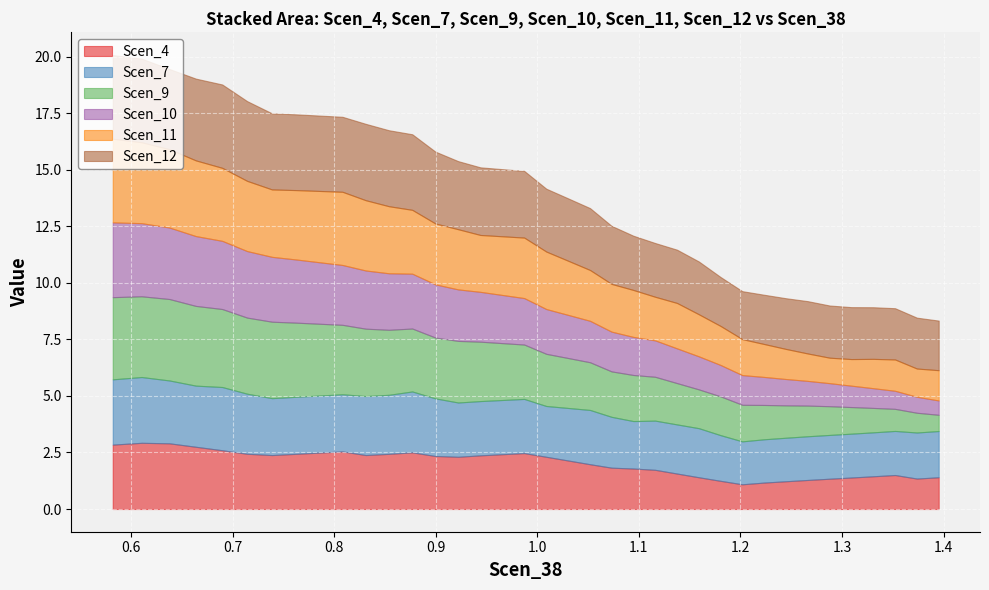

What is the highest value of the Scen_4 series?

2.9